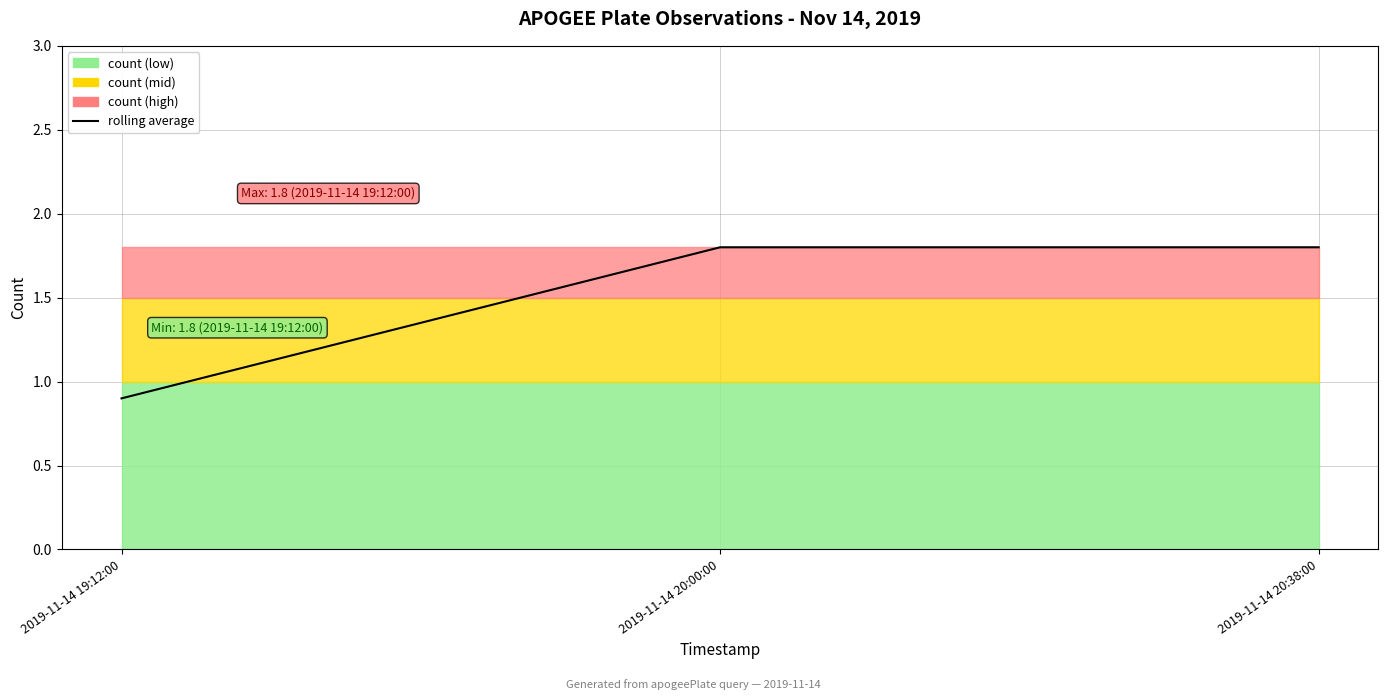

What is the greatest value displayed?

1.8